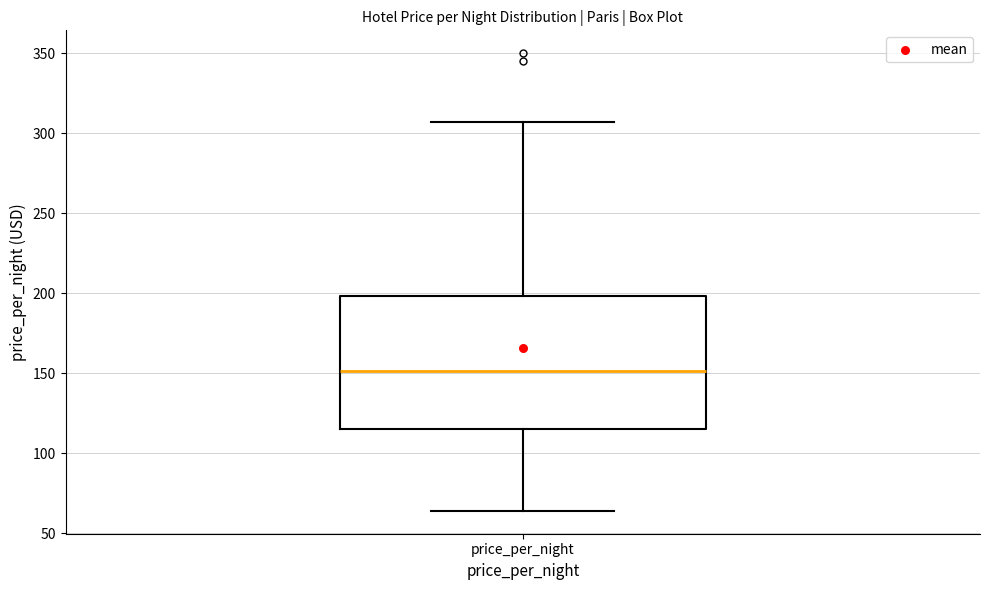

Read this box plot against the y-axis: the position of the median line, the range covered by the box, and the ends of both whiskers. The values are not printed on the chart, so give them approximately, as read against the axis.

median 150, box 115 to 200, whiskers 65 to 305